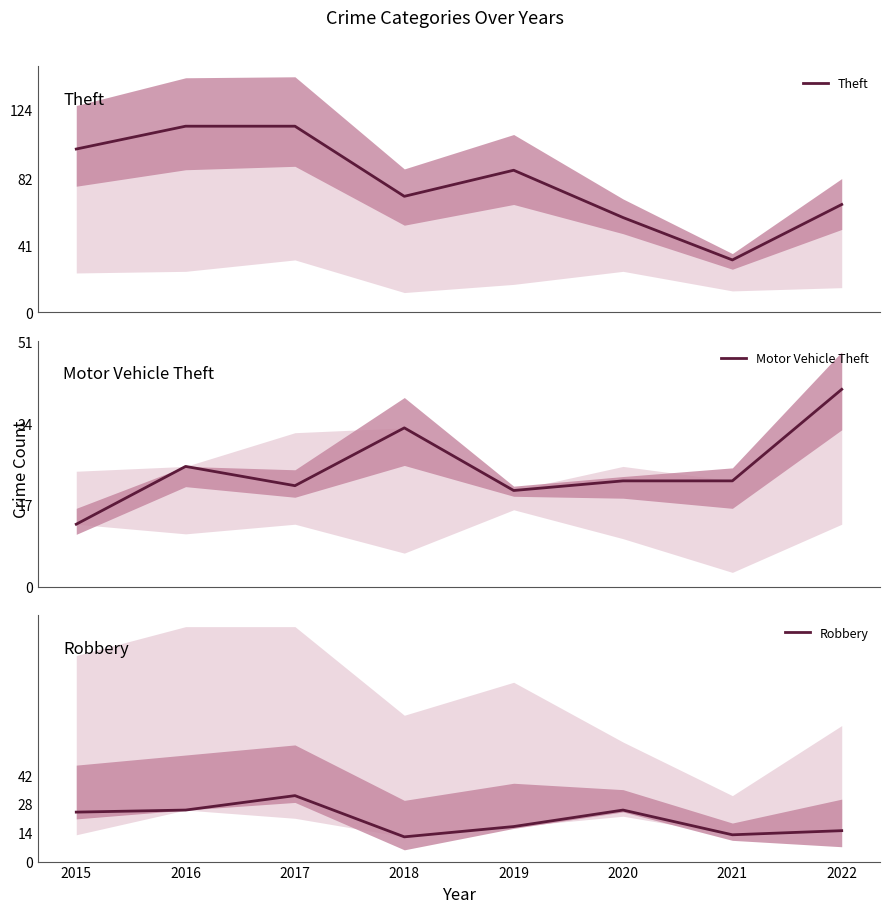

The value of Theft at 2018 is 71. True or false?

True